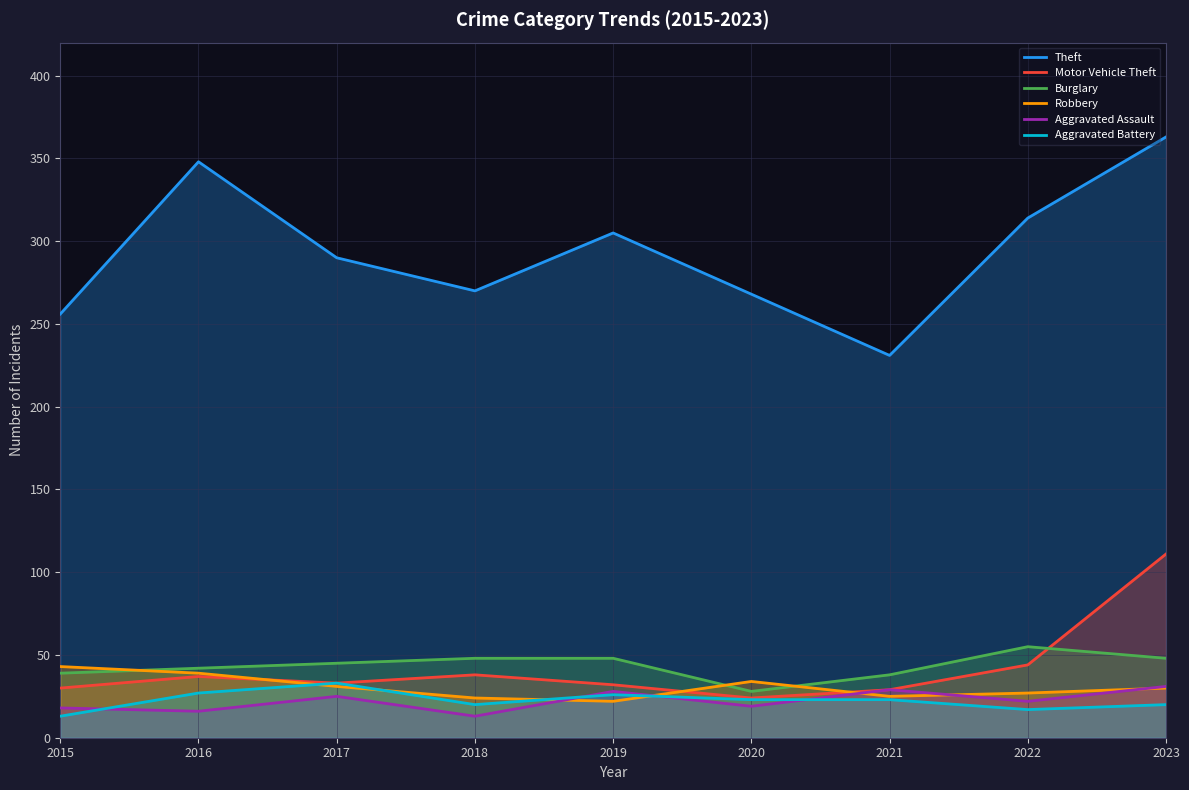

Which category has the lowest value across all series?

2018